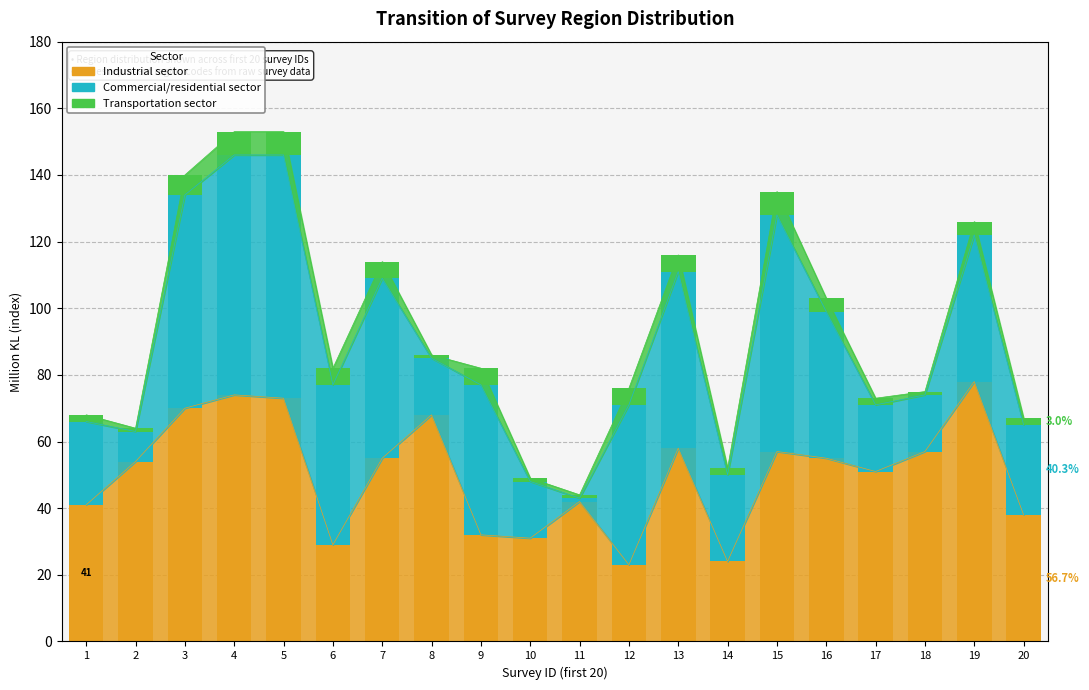

What is the difference between the Transportation sector values at 11 and 15?

6